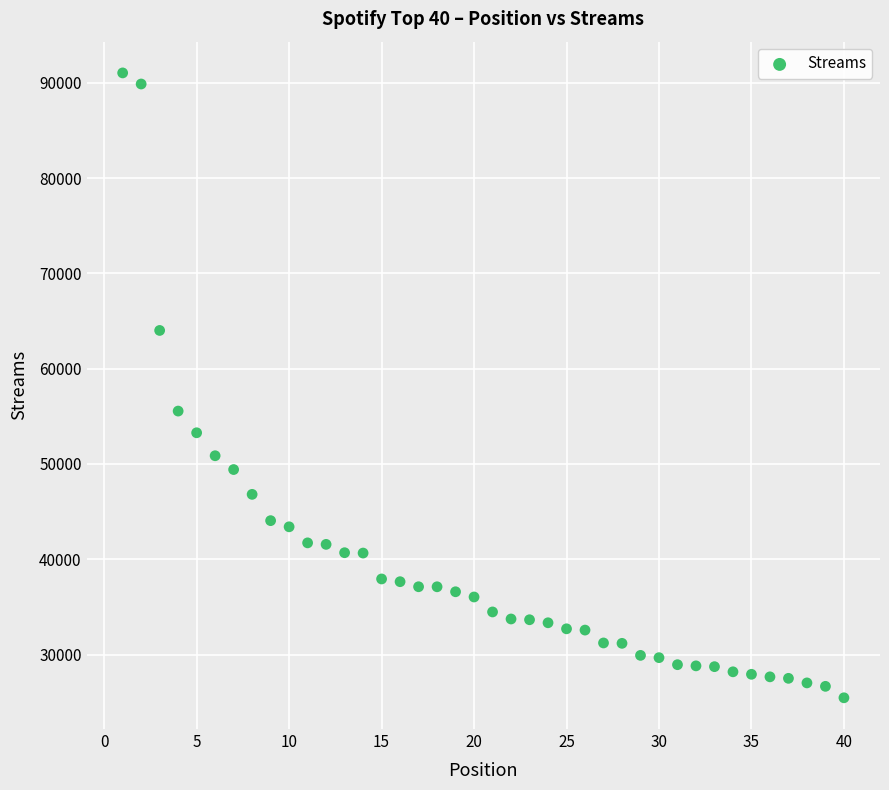

What is the range of X values (max minus min)?

39